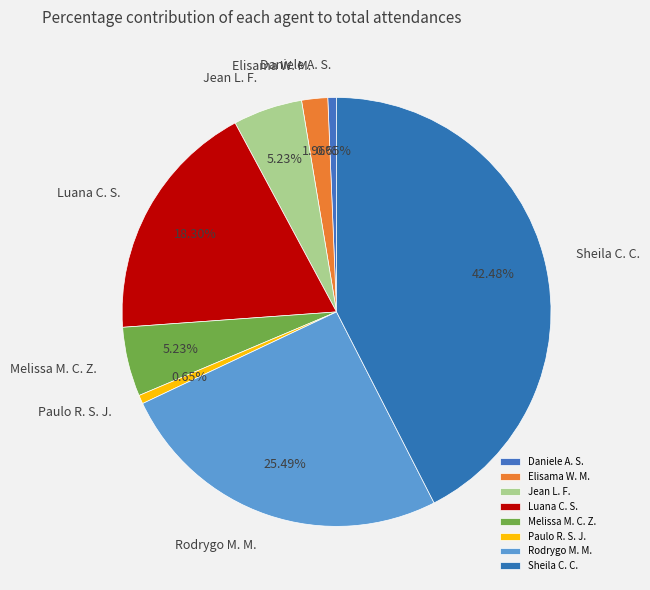

What is the largest slice in the pie chart?

Sheila C. C.